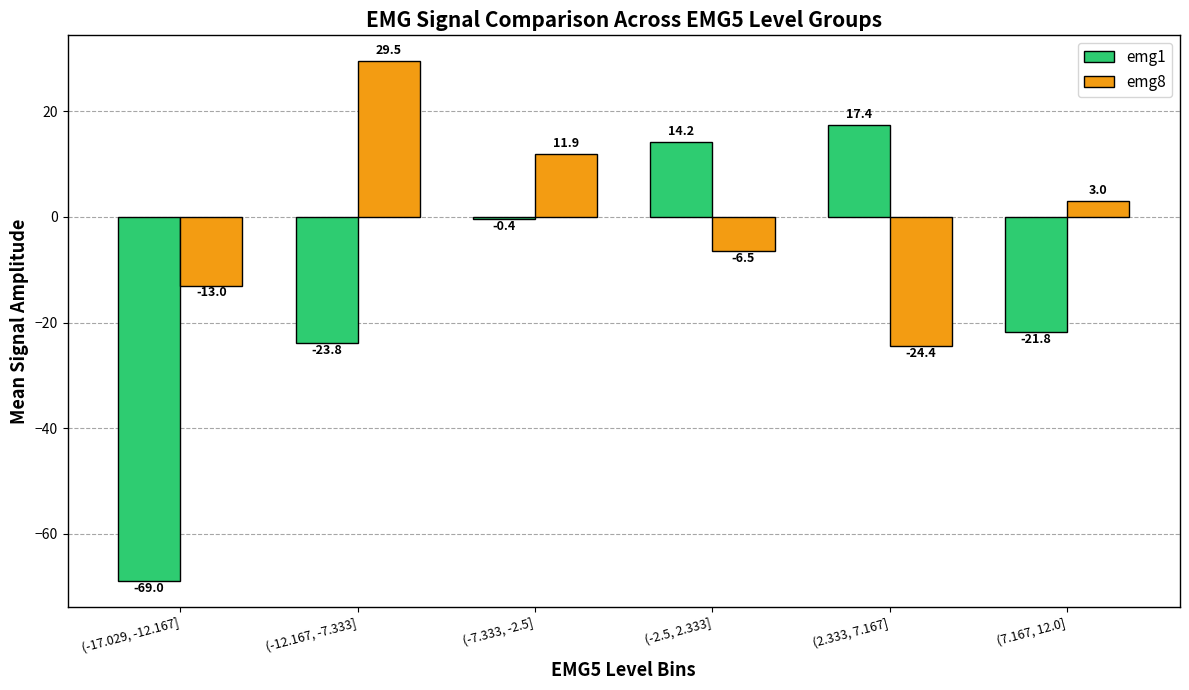

At how many categories does at least one series exceed -59?

6